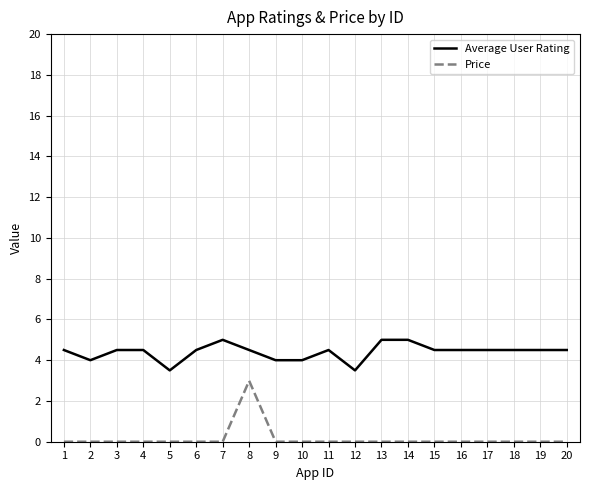

What are all the series names shown in the legend?

Average User Rating, Price